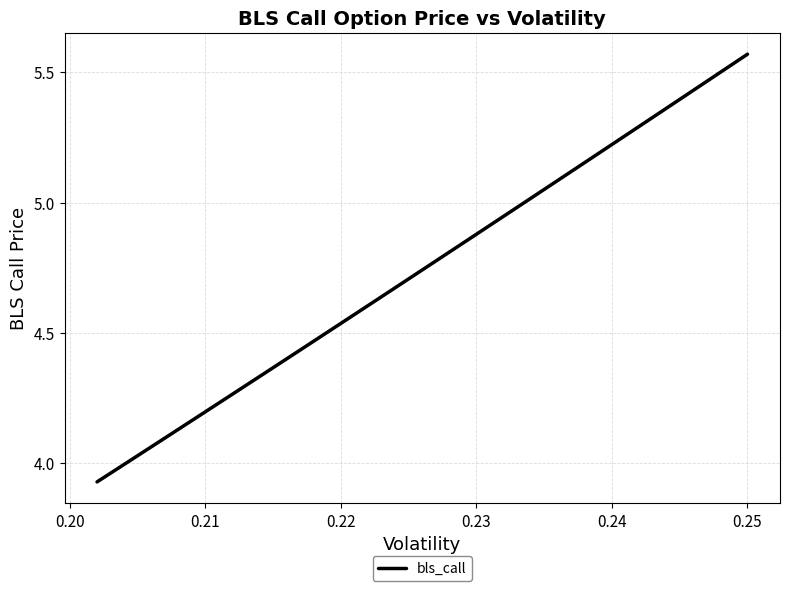

What is the greatest value displayed?

5.6